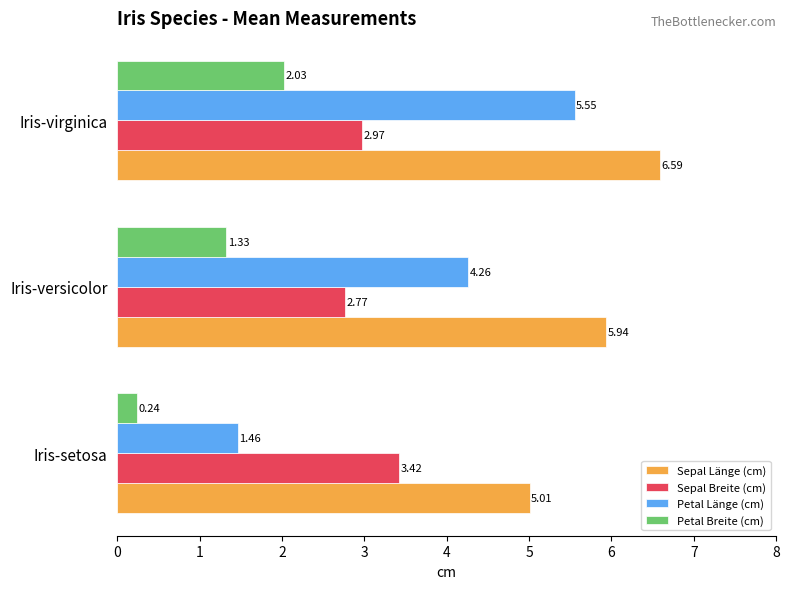

What is the total value across all series at Iris-versicolor?

14.3